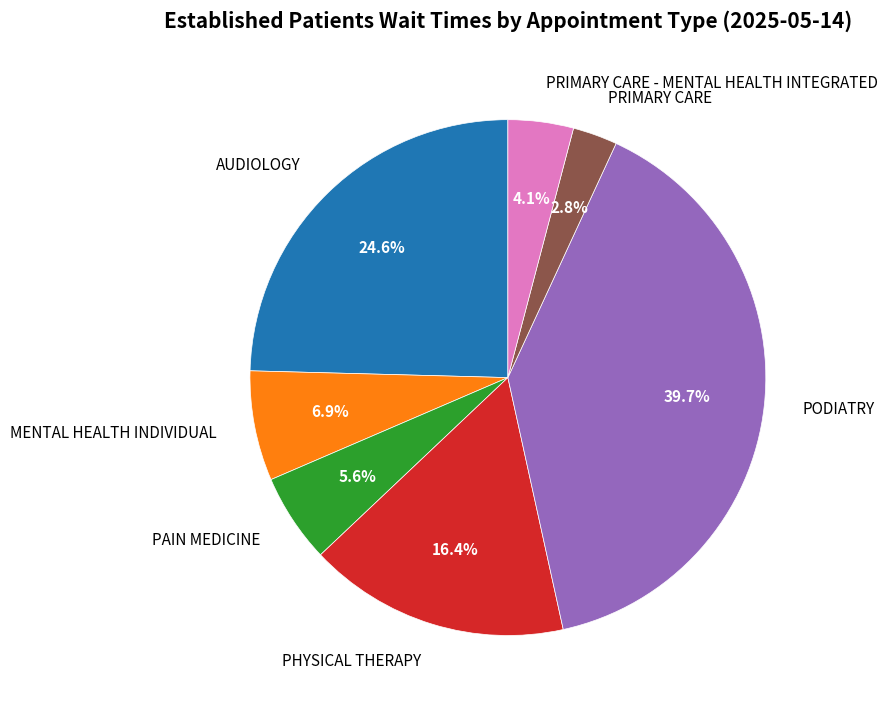

How many slices are in this pie chart?

7